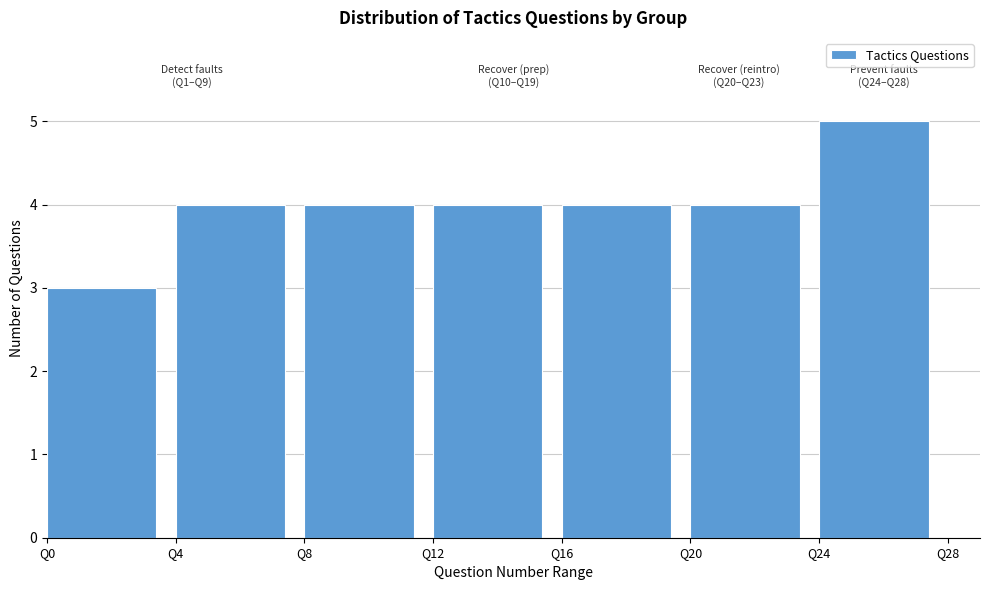

Over which range of the x-axis is the bar tallest?

24 to 28